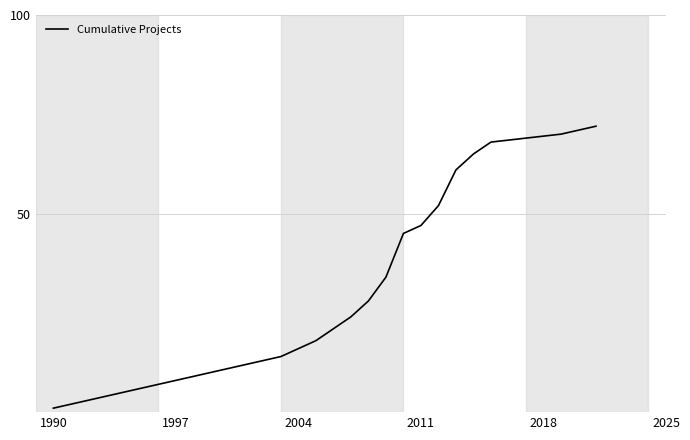

What is the maximum value shown in the chart?

72